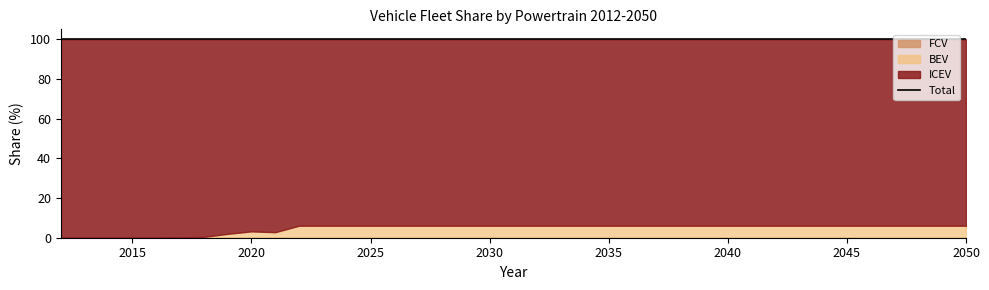

How many values in BEV are above zero?

37